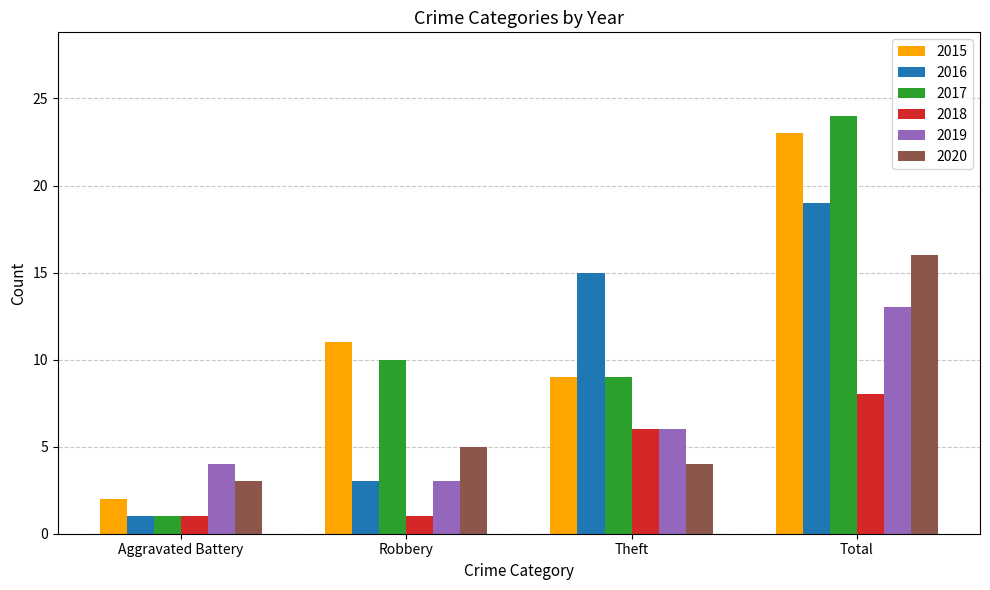

What is the difference between the 2018 values at Theft and Total?

2